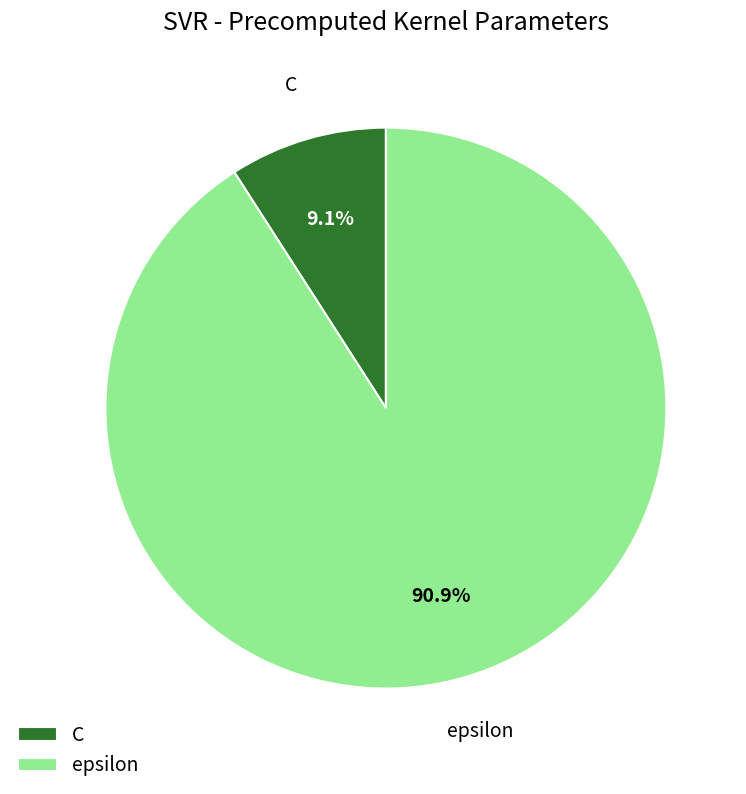

Which slice is the smallest?

C